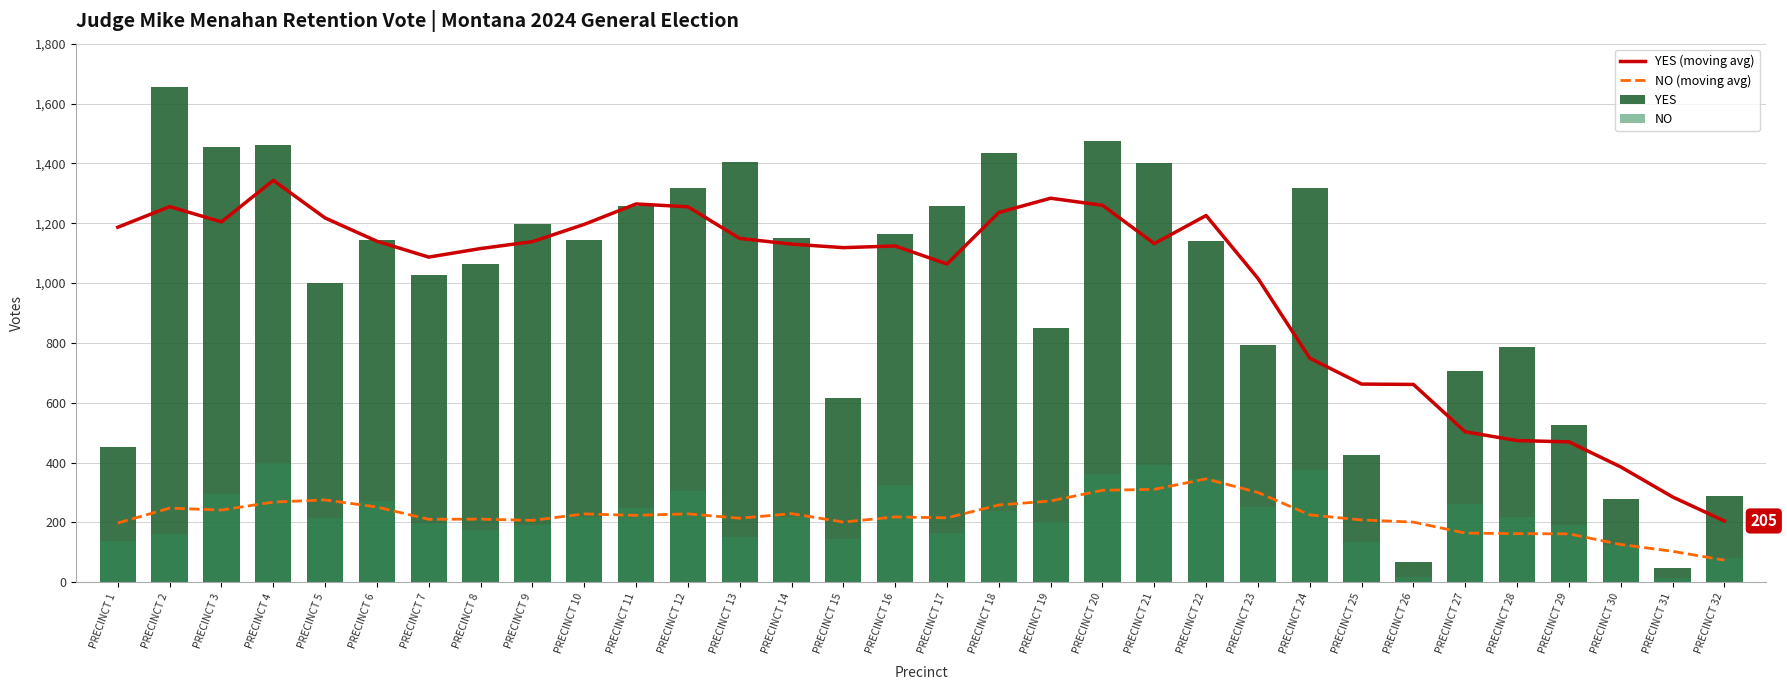

What is the total value across all series at PRECINCT 10?

2787.2